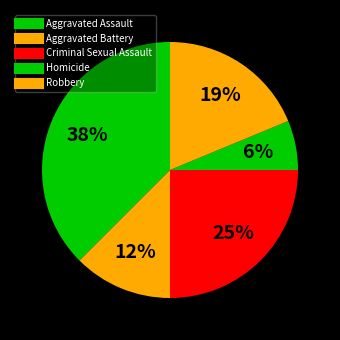

How many slices are in this pie chart?

5